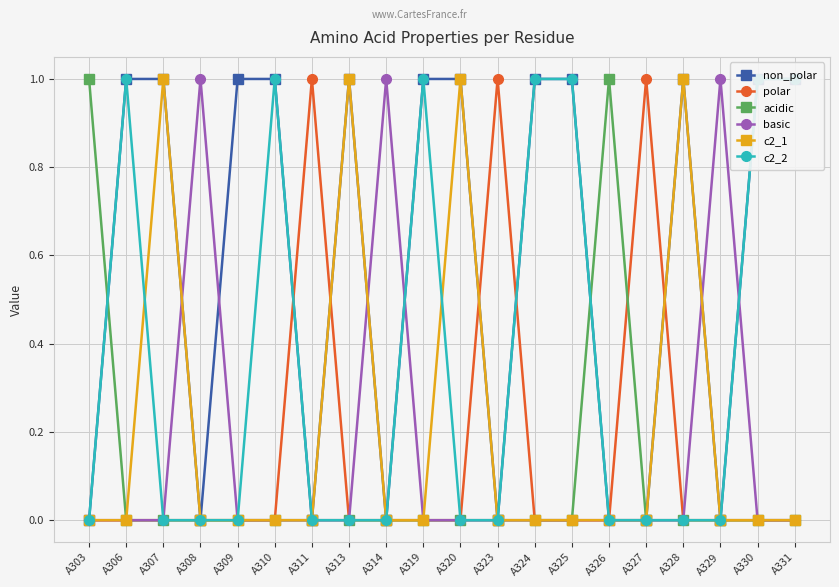

How many series are shown in this chart?

6